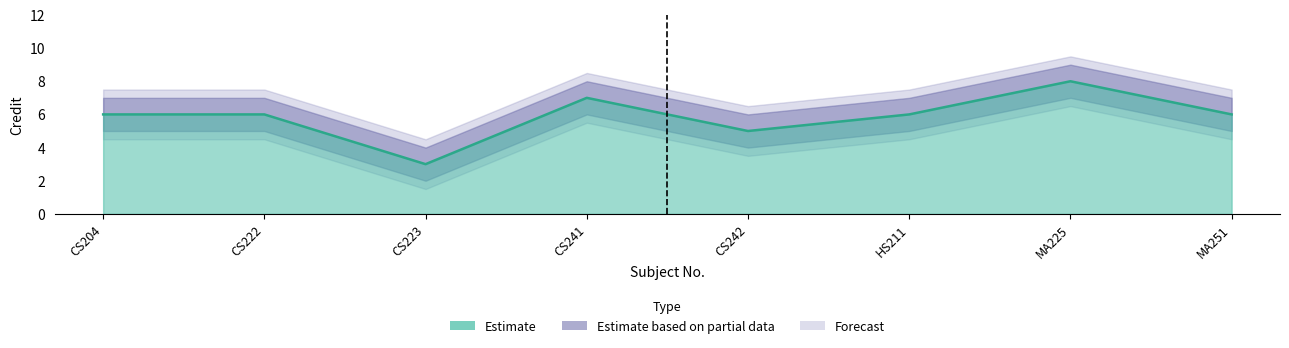

True or false: Upper Bound and Lower Bound cross at least once.

False